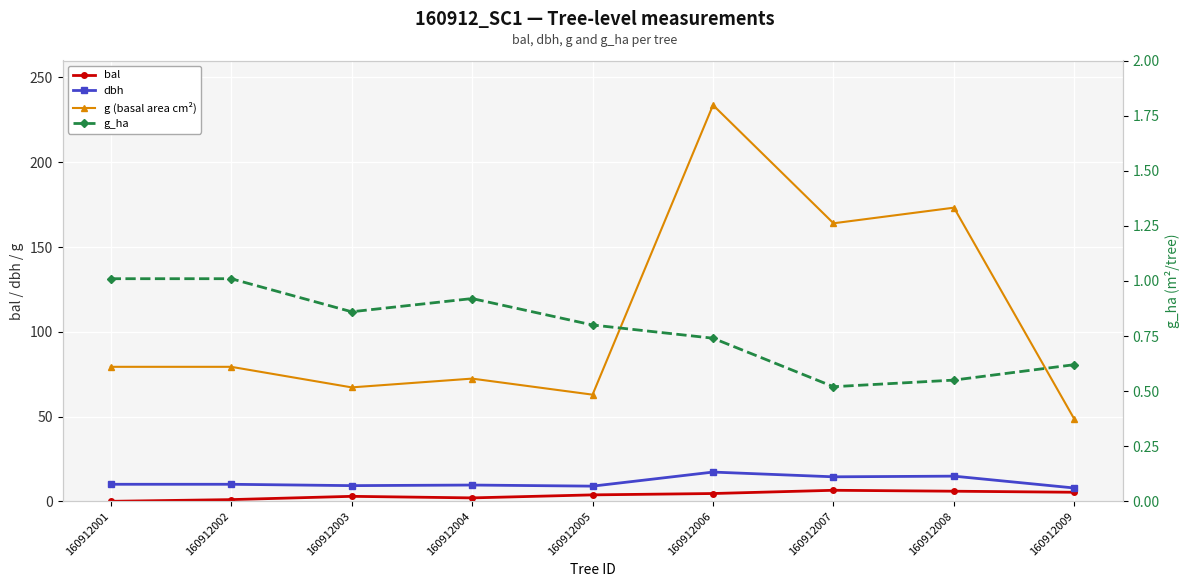

What is the spread (max minus min) of values at 160912001?

79.3